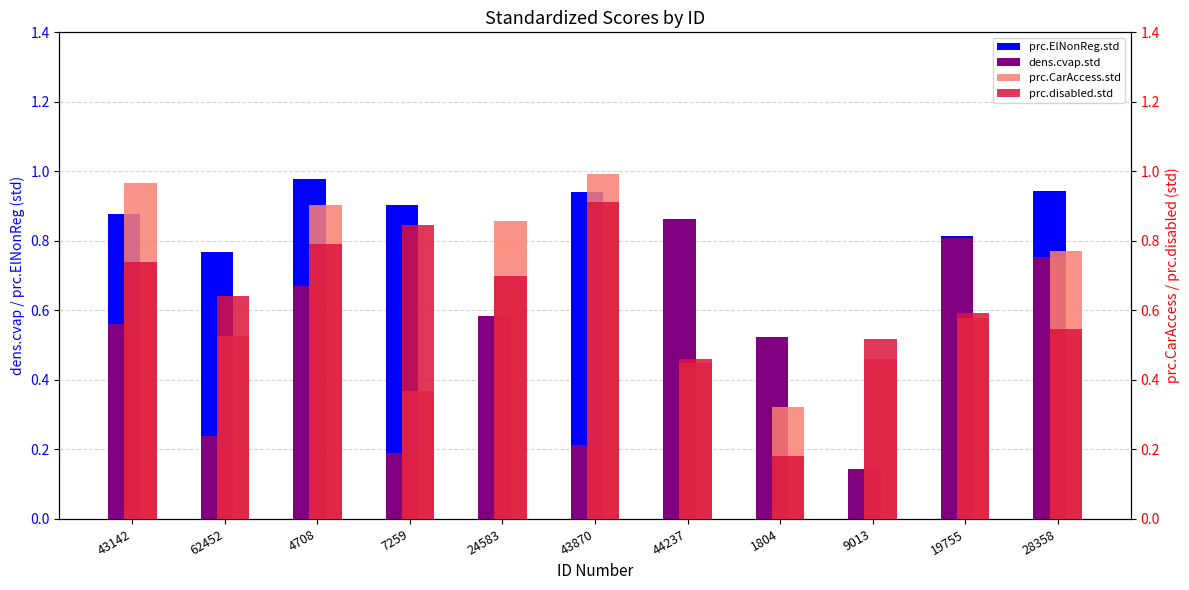

How many bars are there in each group?

4